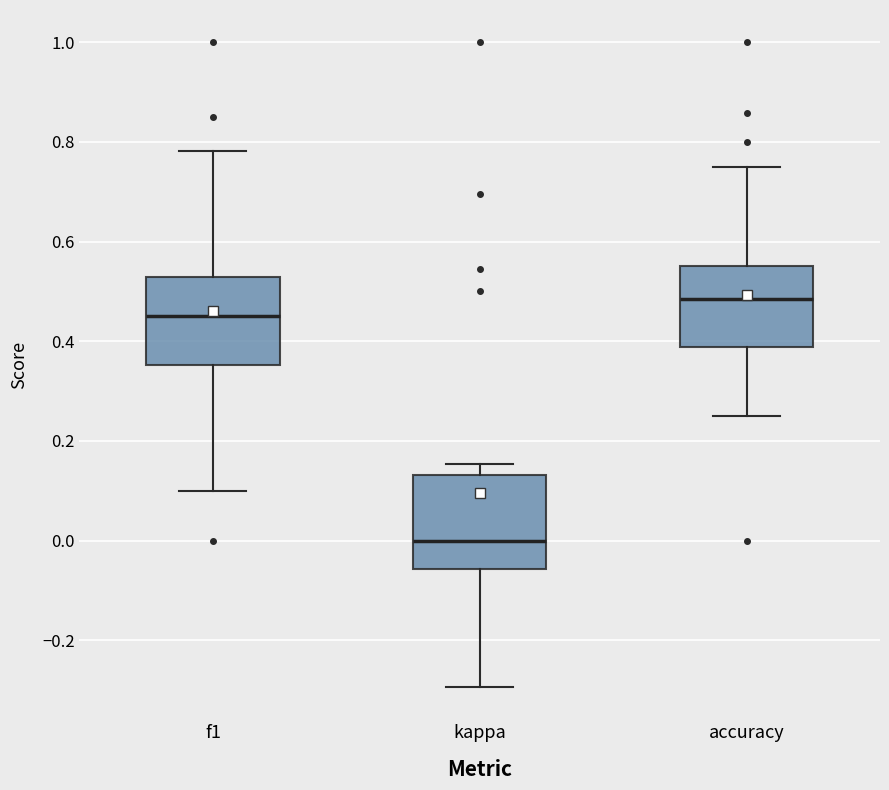

Which box's median line is the lowest?

kappa